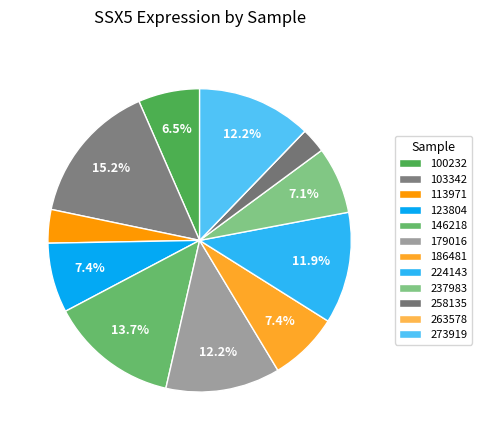

Is there a majority slice in this chart?

No